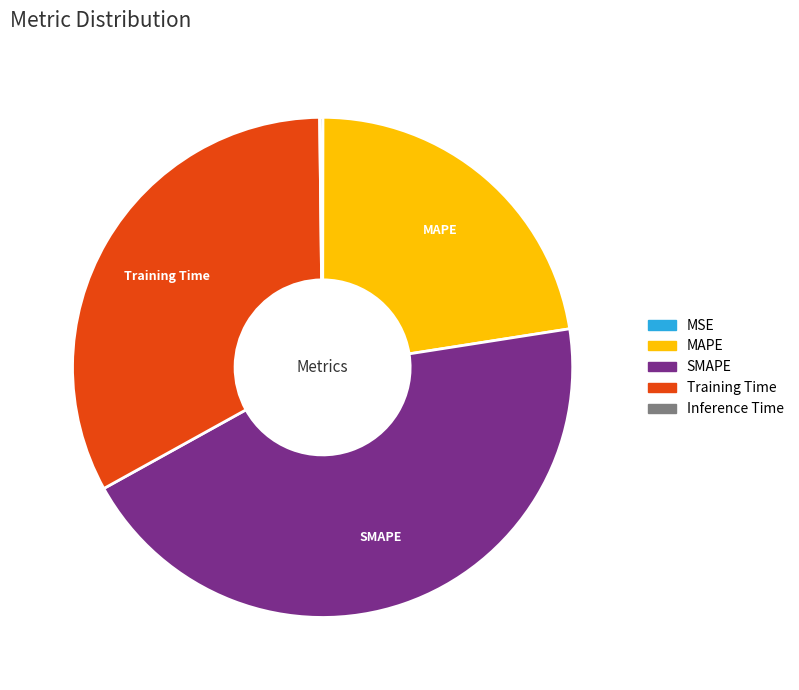

Which category has the biggest portion of the pie?

SMAPE